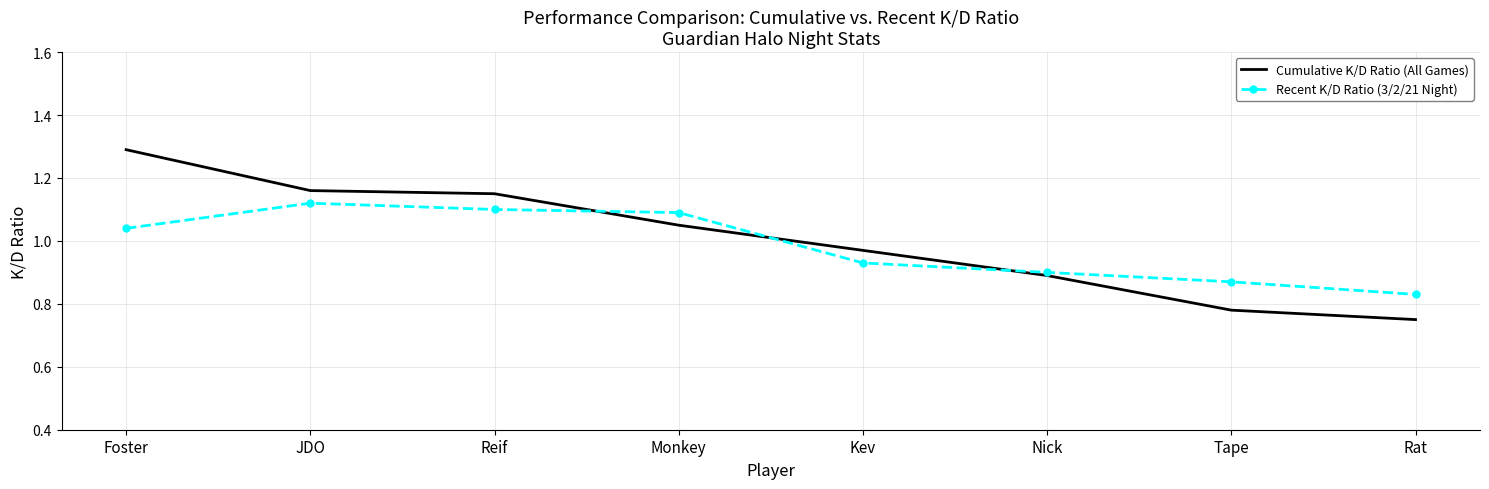

Which series has the largest range (max minus min)?

Cumulative K/D Ratio (All Games)